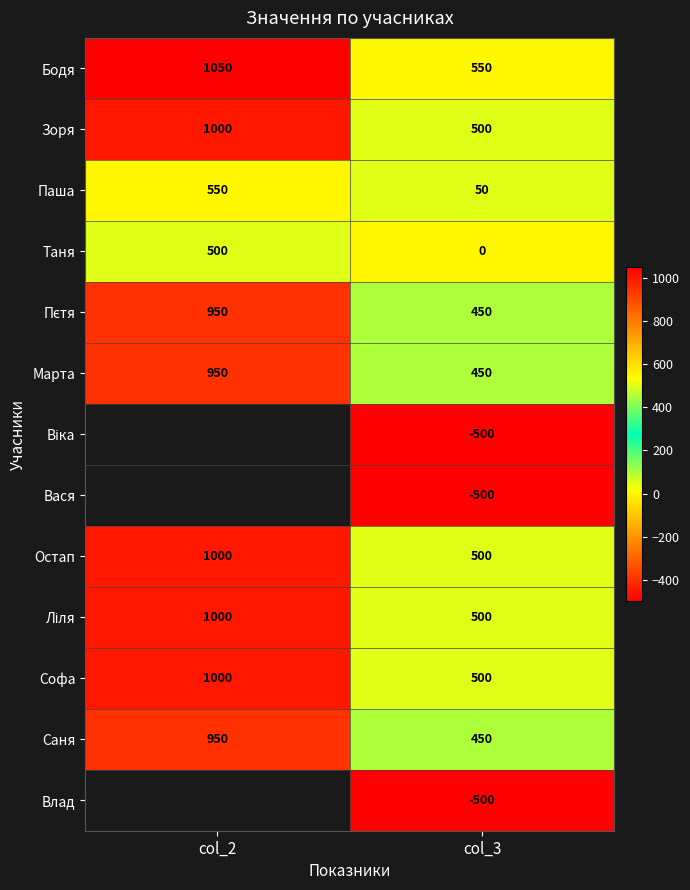

The value of Паша at col_3 is 12.7. True or false?

False